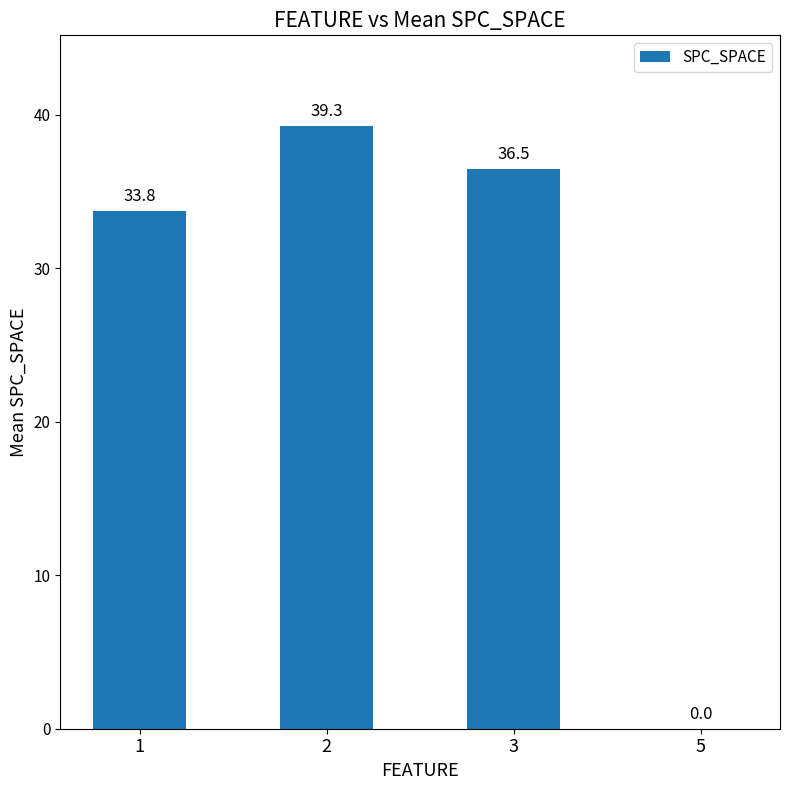

Read the value at 3.

36.5